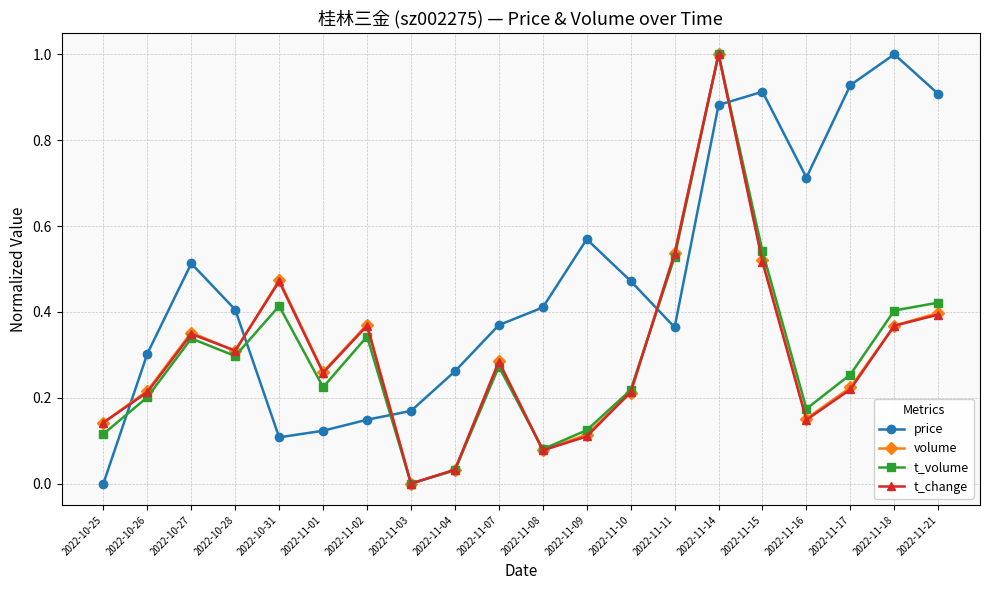

Where do t_volume and price first cross each other?

2022-10-25 and 2022-10-26